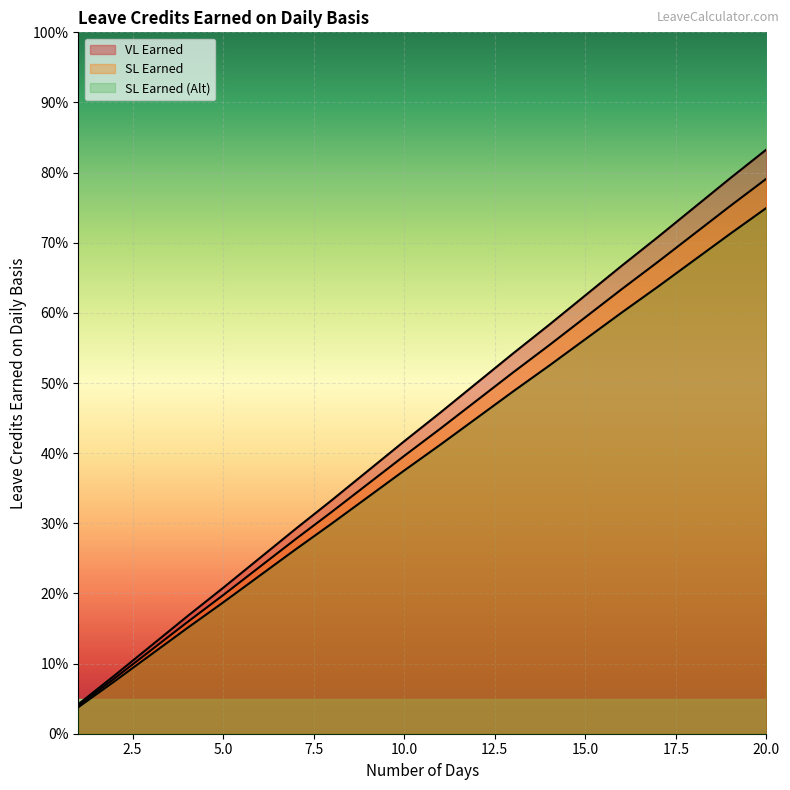

How many distinct data groups are displayed?

3